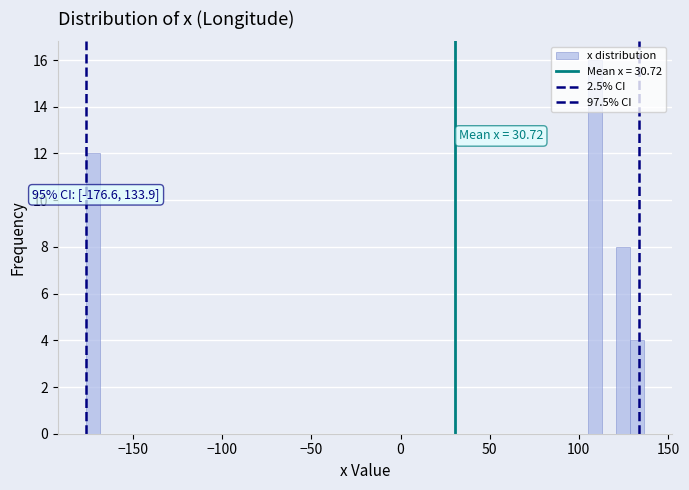

Read against the x-axis, roughly where is the centre of the tallest bar?

110